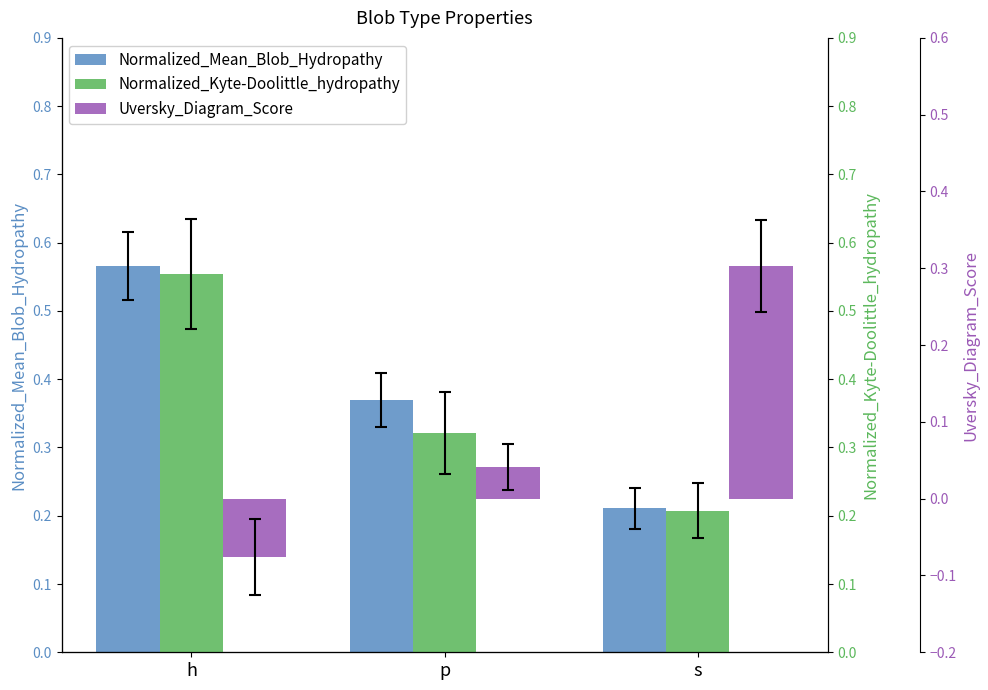

What is the label of the 1st bar from the left?

h